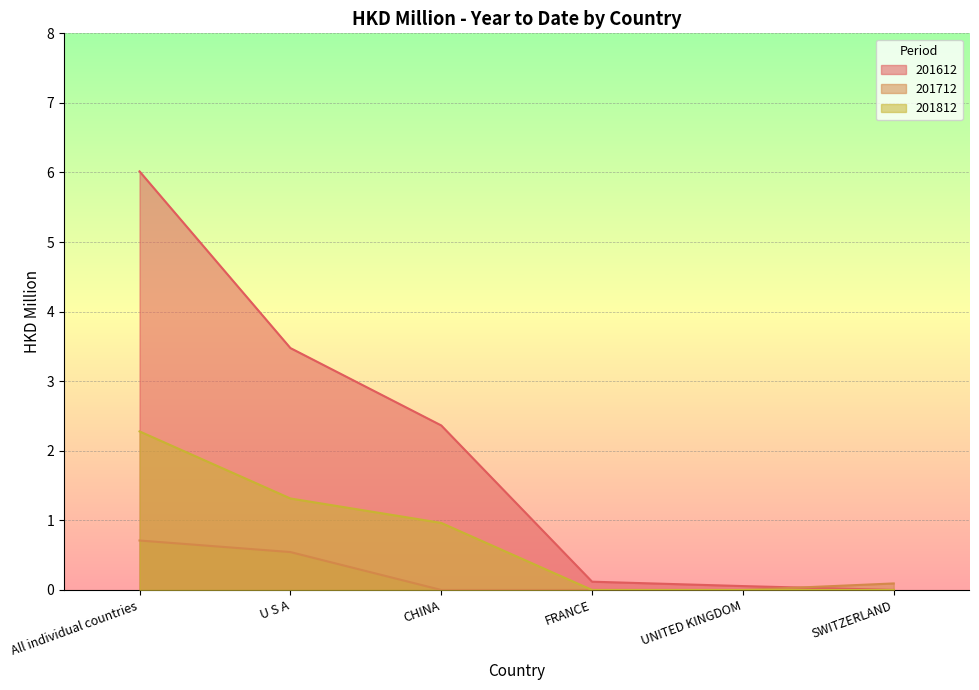

What is the maximum value shown in the chart?

6.0